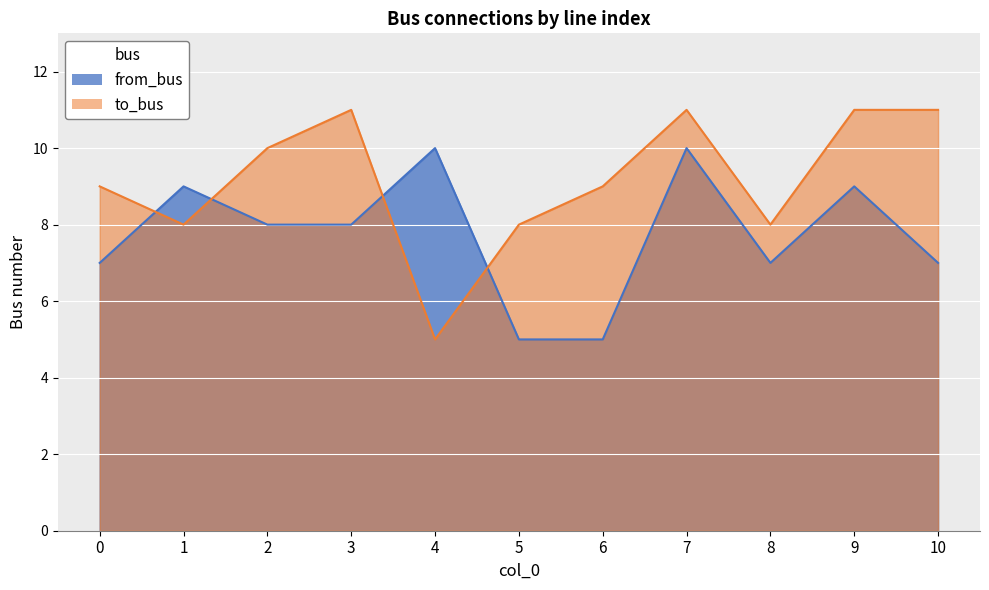

What is the highest value of the from_bus series?

10